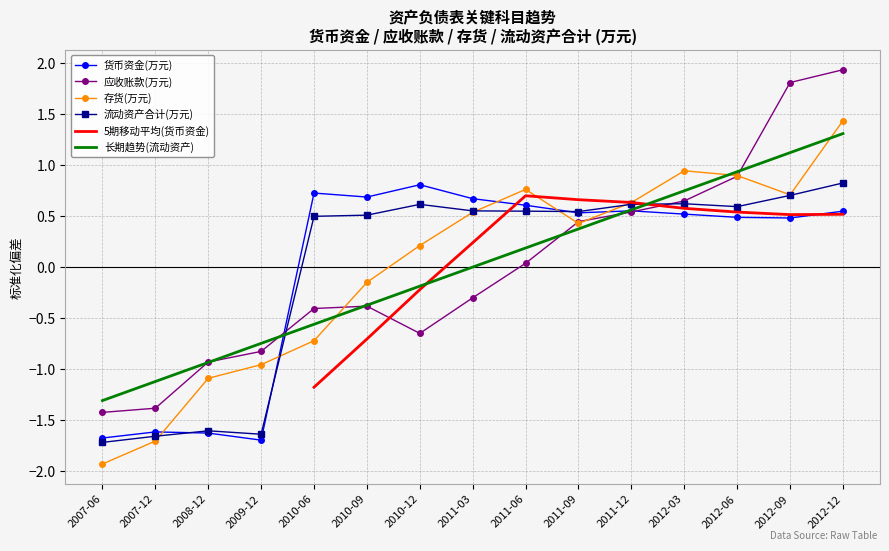

Where is the first local minimum for 5期移动平均(货币资金)?

2012-09